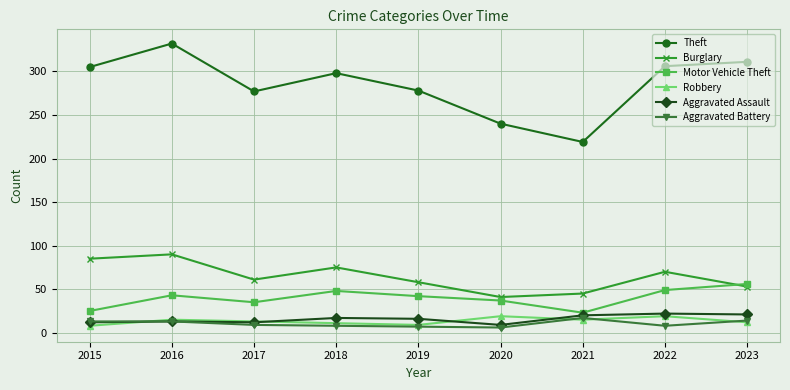

At which category does the chart reach its peak across all series?

2016